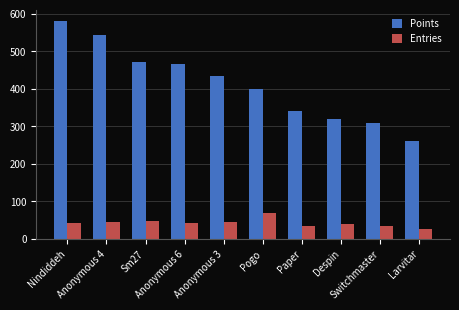

Which series has the largest total across all categories?

Points